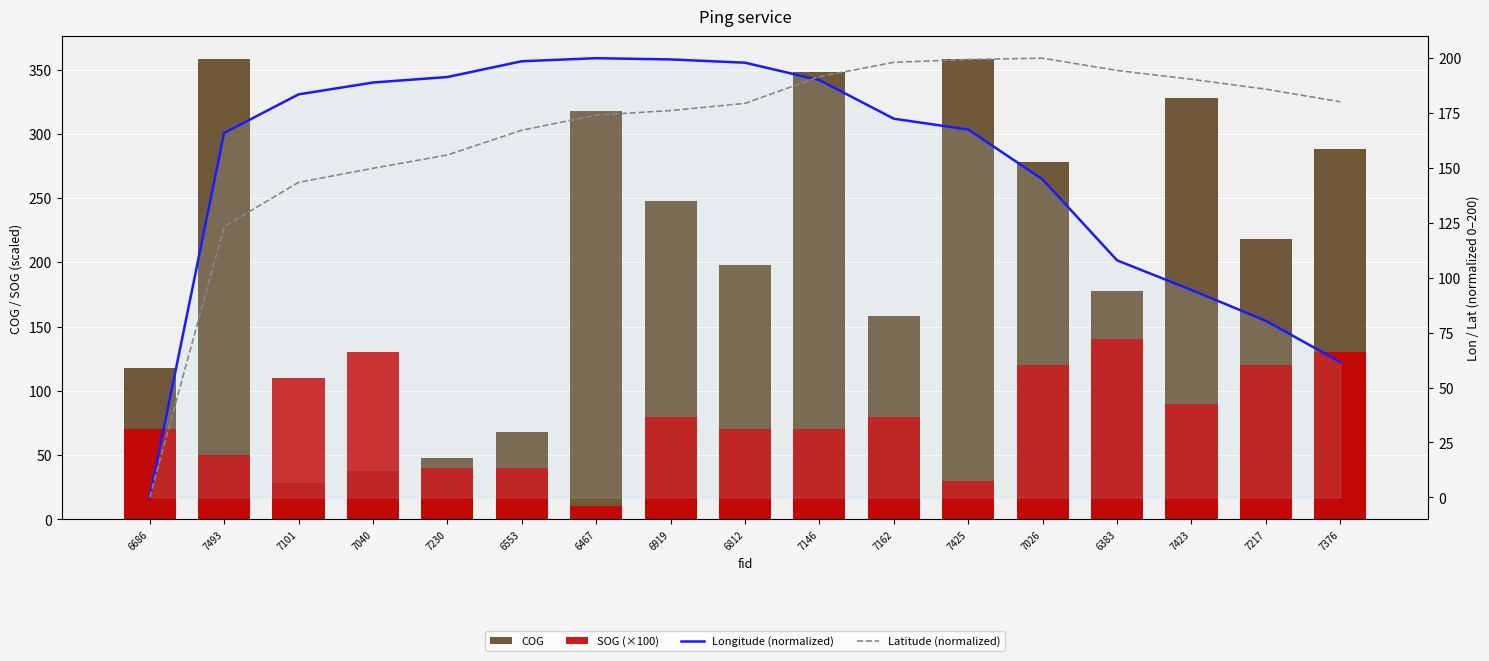

What is the label of the 12th bar from the left?

7425